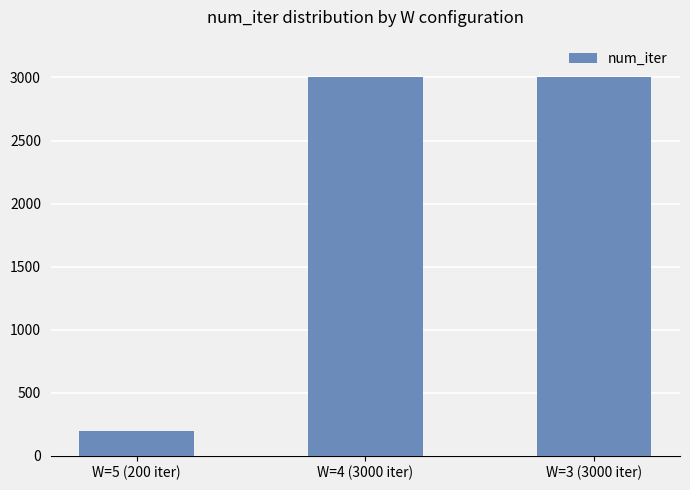

Reading left to right, transcribe all the data shown in this chart.

W=5 (200 iter)=200	W=4 (3000 iter)=3000	W=3 (3000 iter)=3000